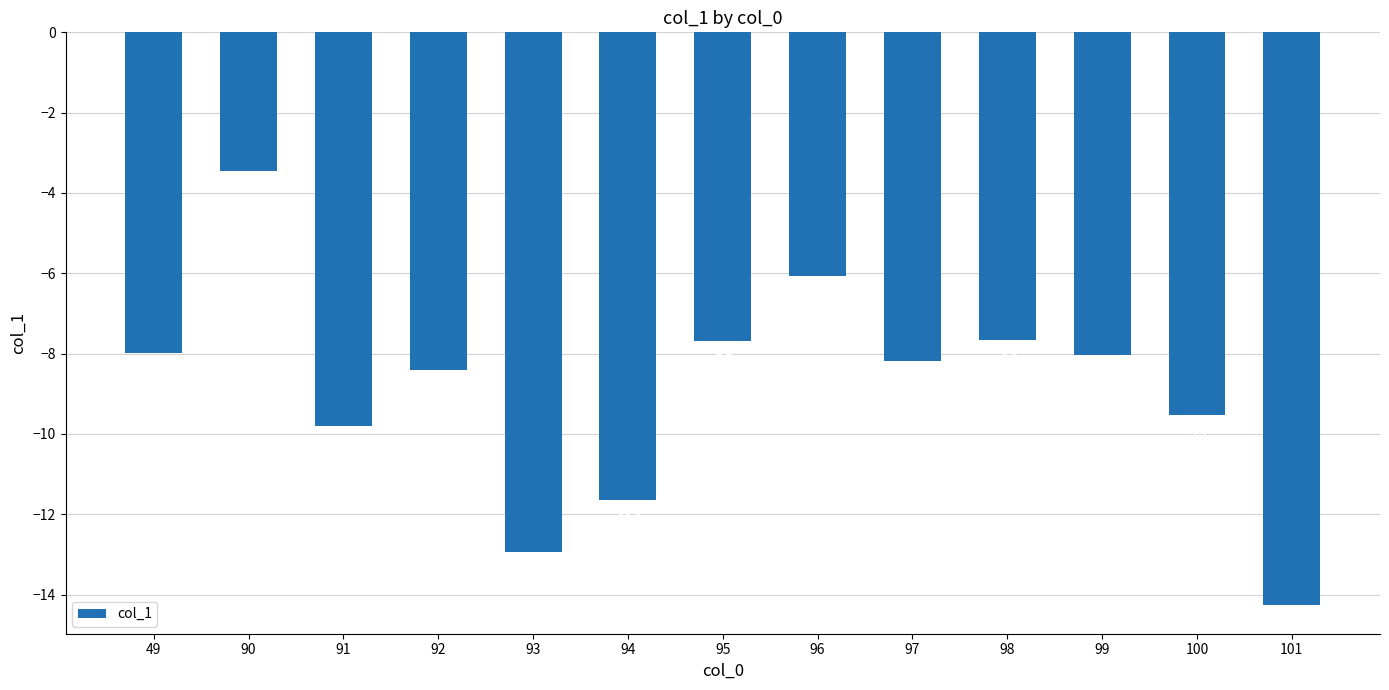

Which label corresponds to the smallest value in the chart?

101